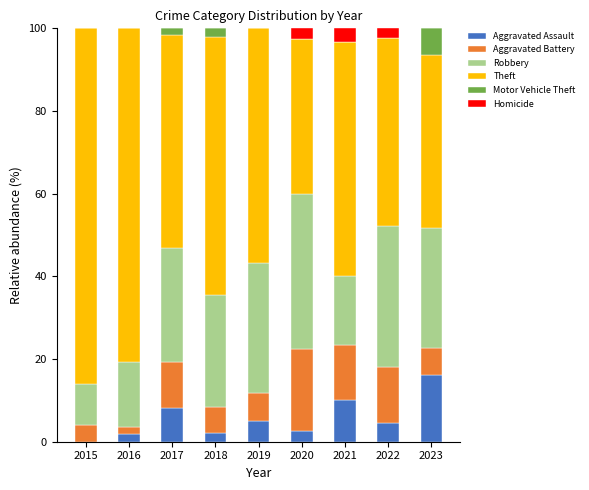

What are all the series names shown in the legend?

Aggravated Assault, Aggravated Battery, Robbery, Theft, Motor Vehicle Theft, Homicide